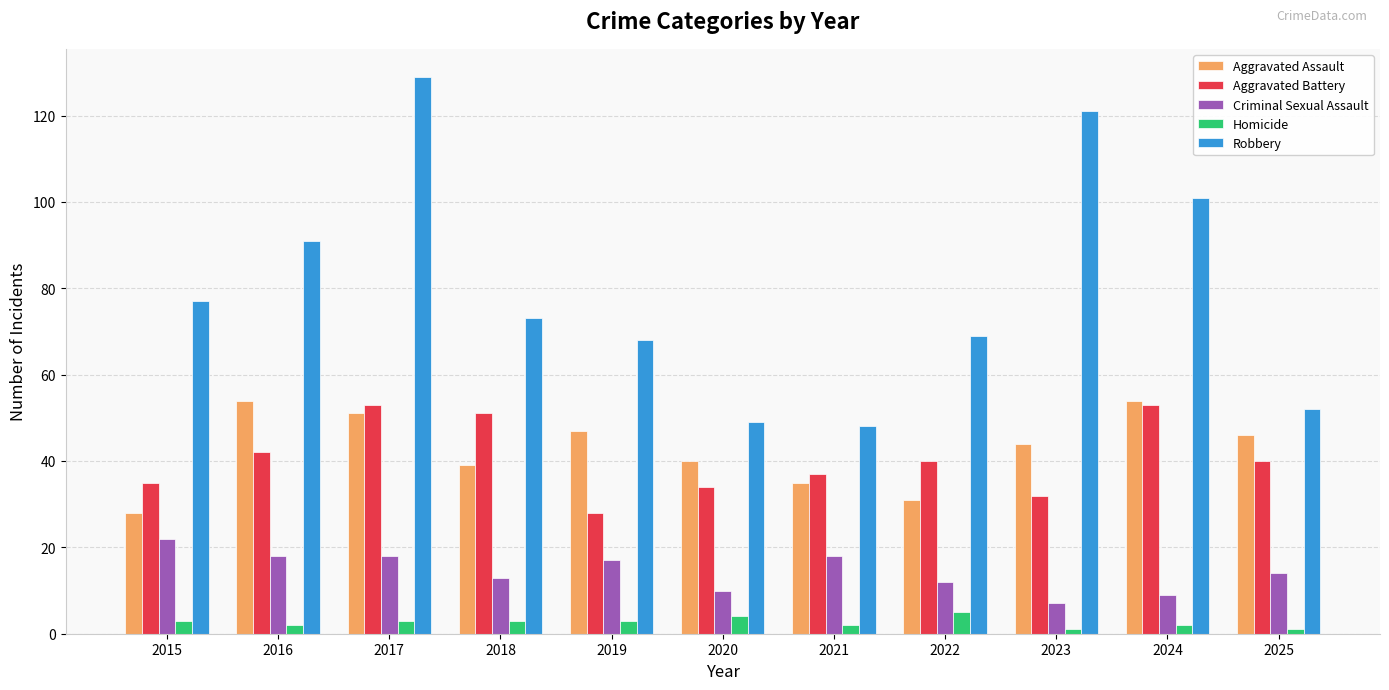

Reading left to right, what are all the values shown in this chart?

Aggravated Assault: 2015=28	2016=54	2017=51	2018=39	2019=47	2020=40	2021=35	2022=31	2023=44	2024=54	2025=46
Aggravated Battery: 2015=35	2016=42	2017=53	2018=51	2019=28	2020=34	2021=37	2022=40	2023=32	2024=53	2025=40
Criminal Sexual Assault: 2015=22	2016=18	2017=18	2018=13	2019=17	2020=10	2021=18	2022=12	2023=7	2024=9	2025=14
Homicide: 2015=3	2016=2	2017=3	2018=3	2019=3	2020=4	2021=2	2022=5	2023=1	2024=2	2025=1
Robbery: 2015=77	2016=91	2017=129	2018=73	2019=68	2020=49	2021=48	2022=69	2023=121	2024=101	2025=52